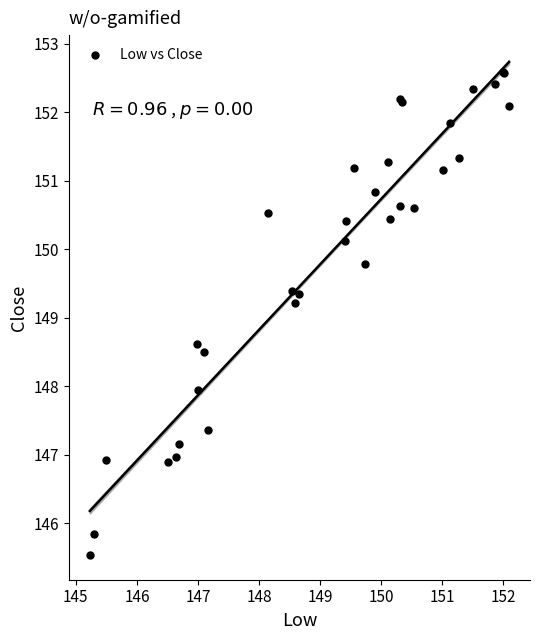

What Y value in the scatter plot is closest to 149?

149.2